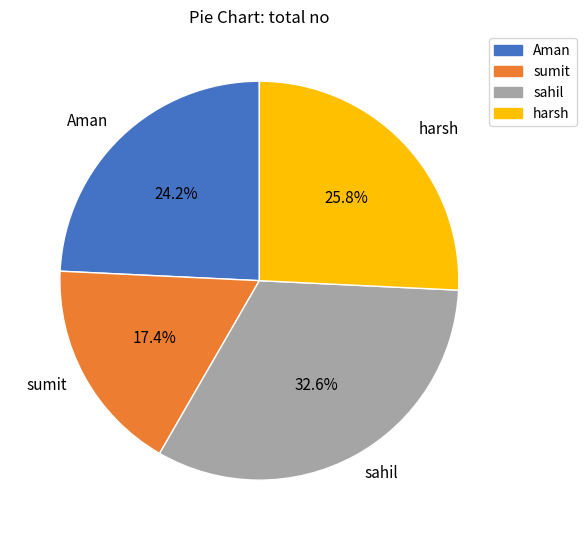

Combined, do sumit and harsh account for over 50%?

No